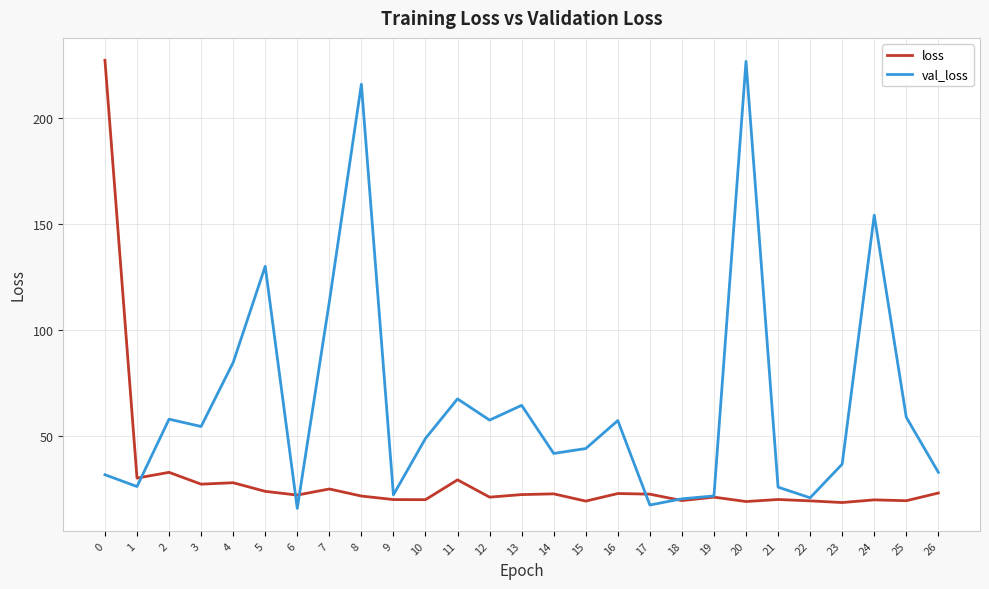

Where is the first local minimum for val_loss?

1